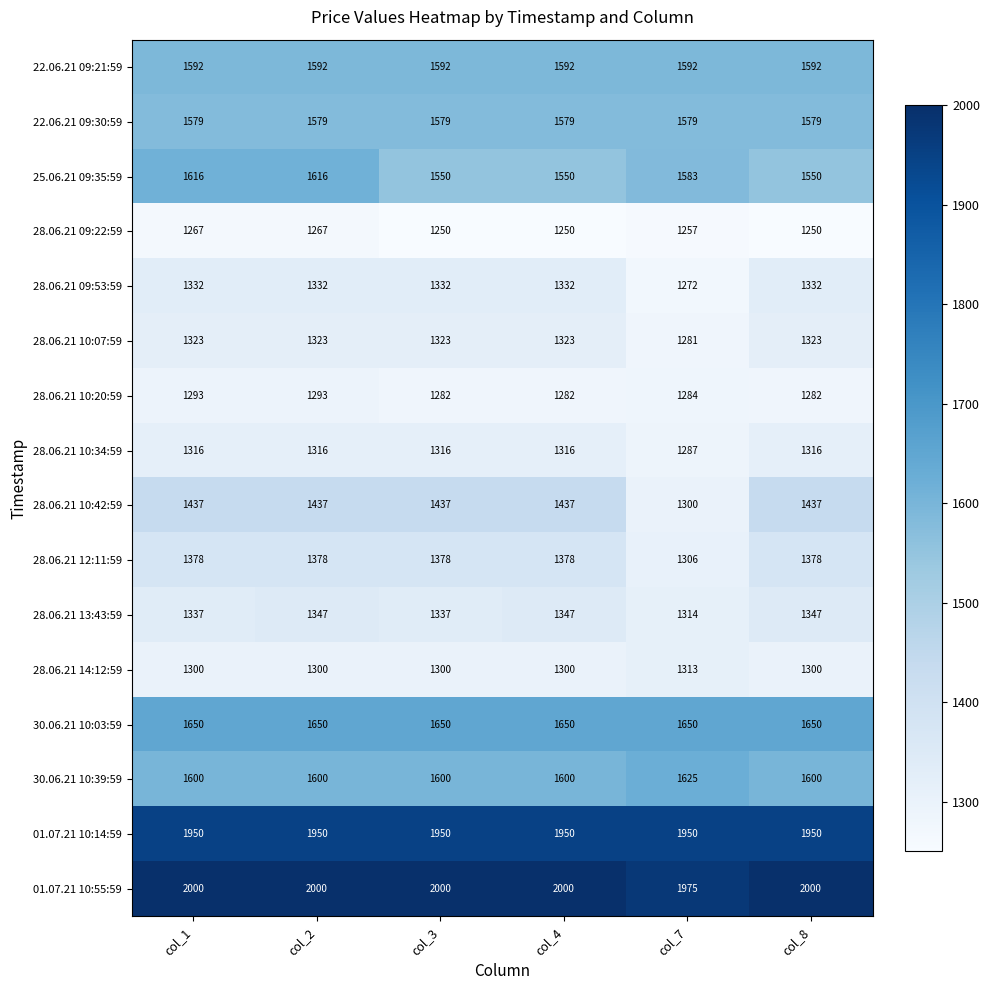

What is the average value of the 01.07.21 10:55:59 series?

1996